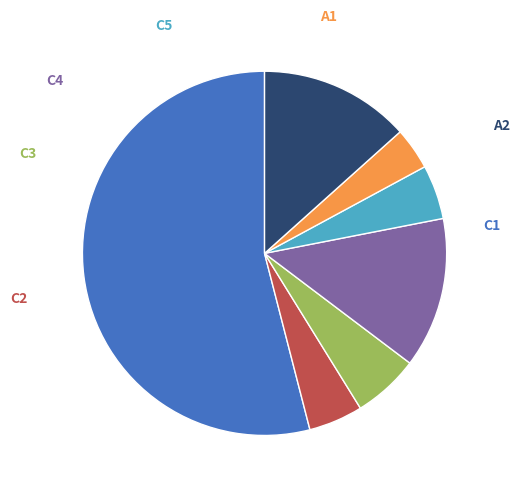

How many segments does this pie chart have?

7